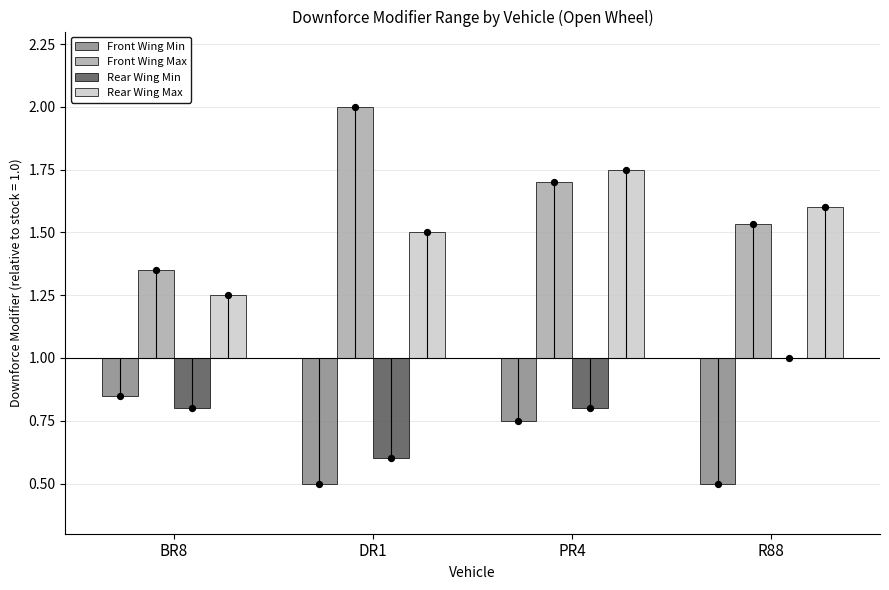

Which series has the largest Y range (max minus min)?

Front Wing Max